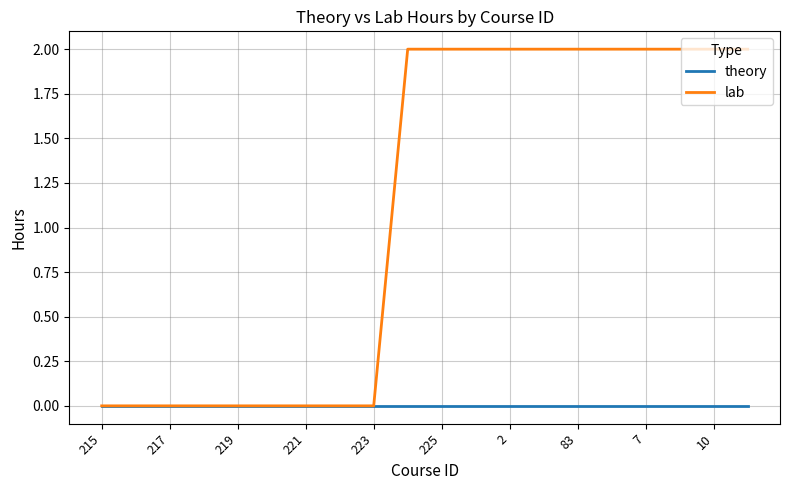

Is this an area chart (filled region under the line)?

No